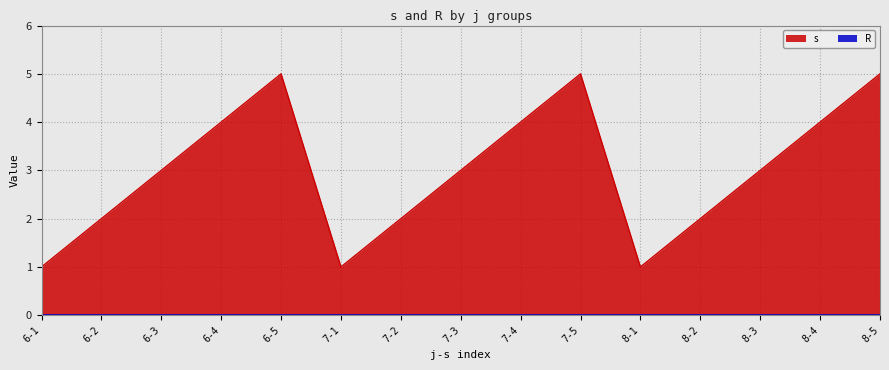

What is the value of the 4th point from the left?

4